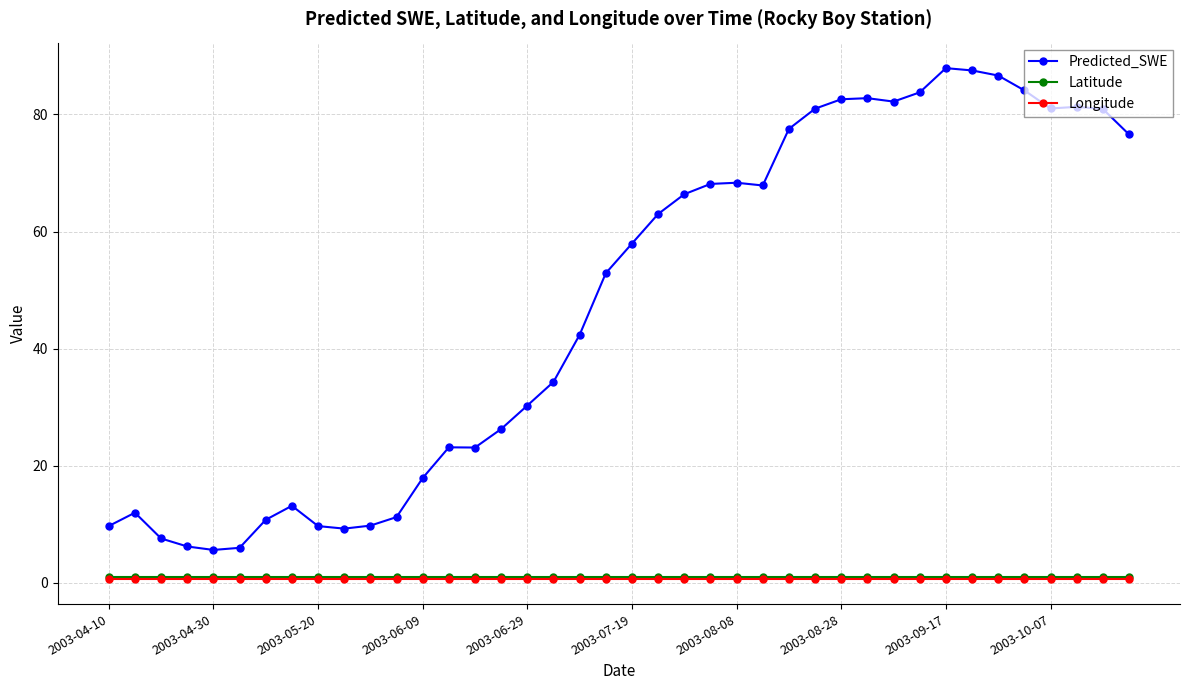

True or false: Predicted_SWE has more than 1 interior local peaks.

True